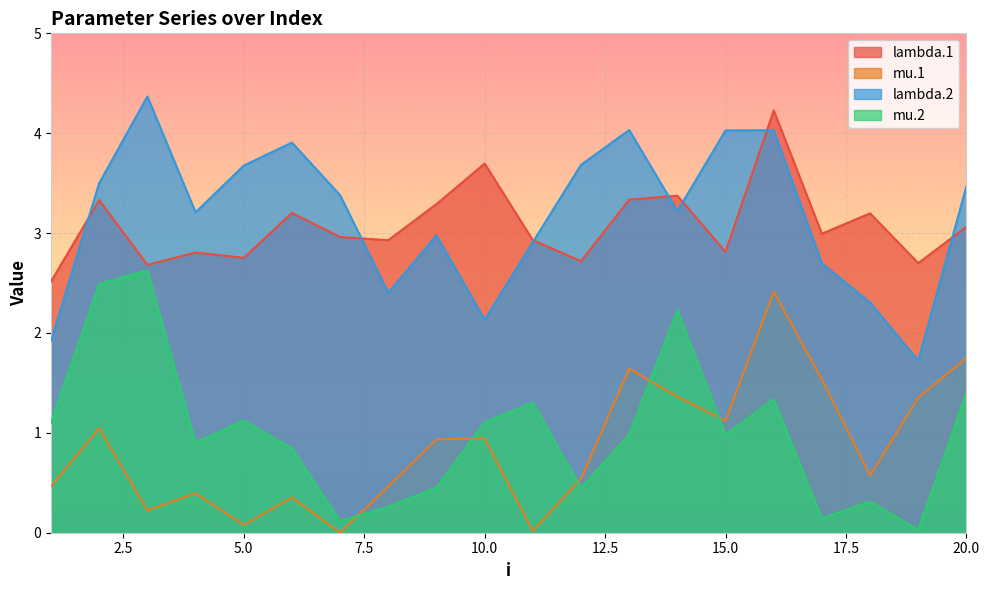

Is the value of mu.1 at 13 greater than the value of lambda.1 at 4?

No